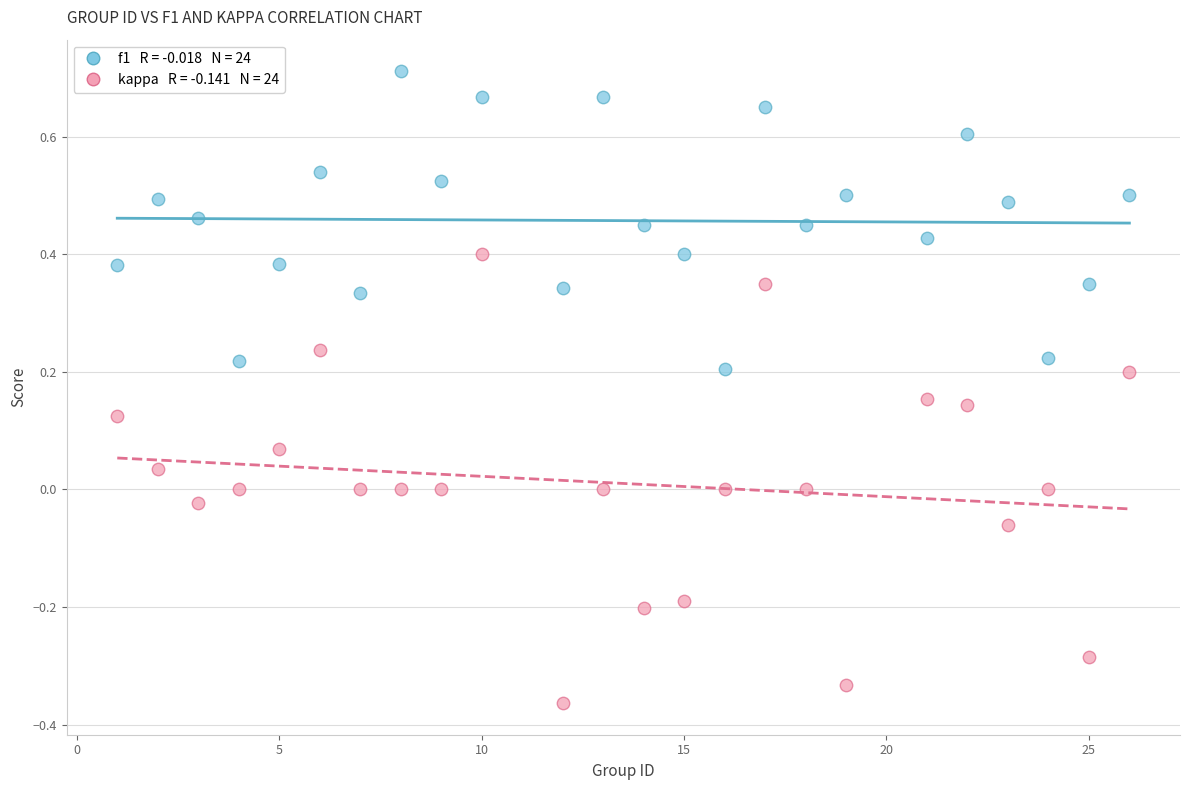

Across all data points, what is the range of X values (max minus min)?

25.0